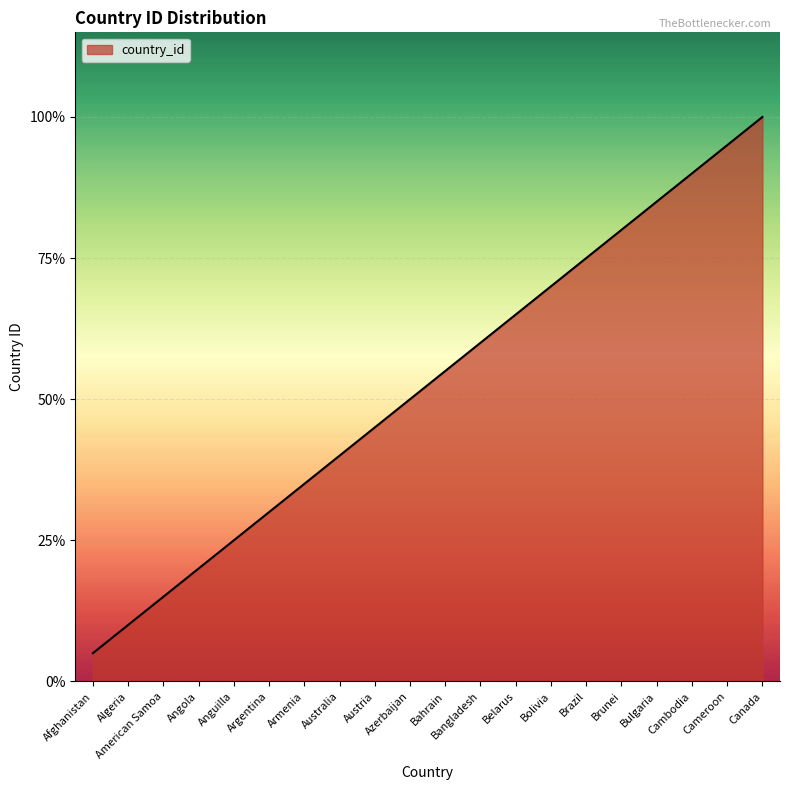

List the labels in order of value, largest first.

Canada, Cameroon, Cambodia, Bulgaria, Brunei, Brazil, Bolivia, Belarus, Bangladesh, Bahrain, Azerbaijan, Austria, Australia, Armenia, Argentina, Anguilla, Angola, American Samoa, Algeria, Afghanistan